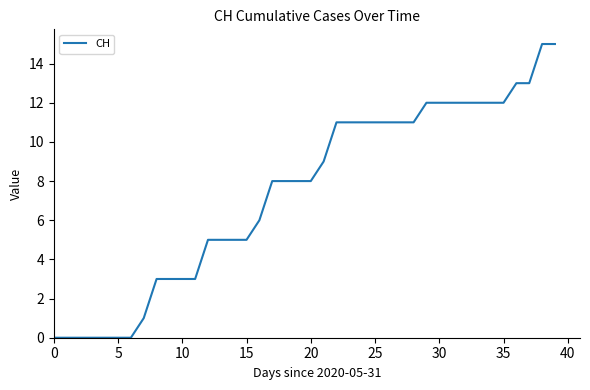

What is the difference between the second highest and second lowest values?

15